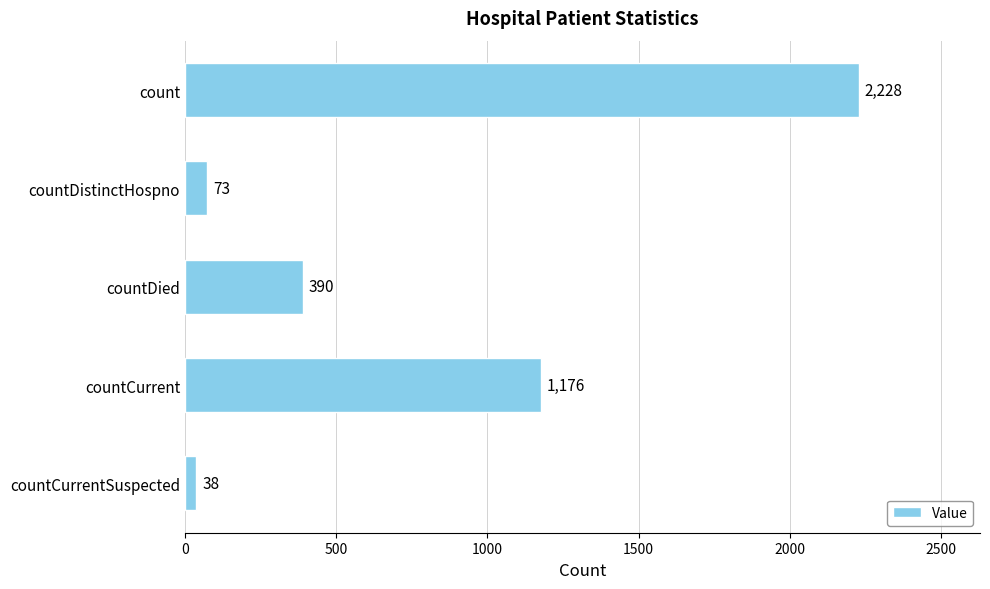

What is the minimum value shown in the chart?

38